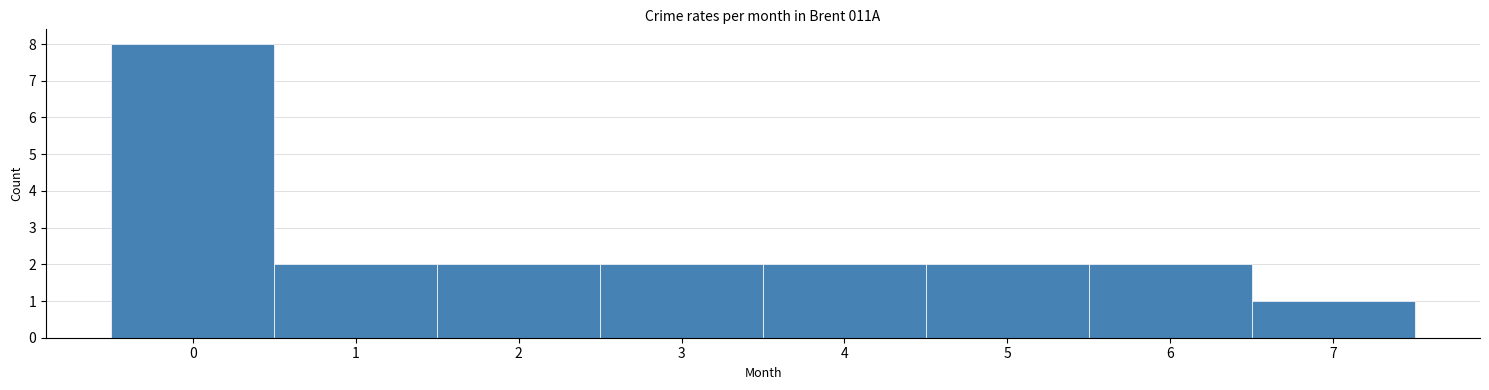

How tall is the bar that spans 0.5 to 1.5 on the x-axis? The values are not printed on the chart, so give them approximately, as read against the axis.

2